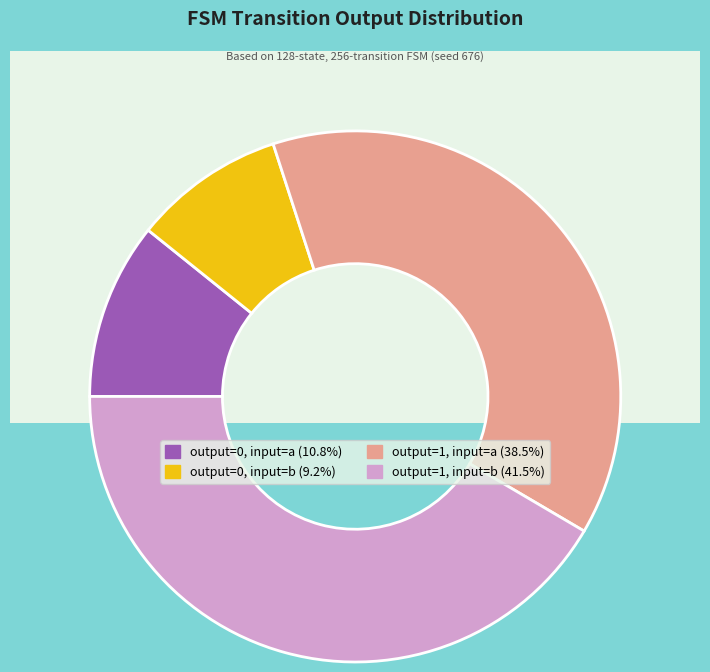

Which slice is the largest?

output=1, input=b